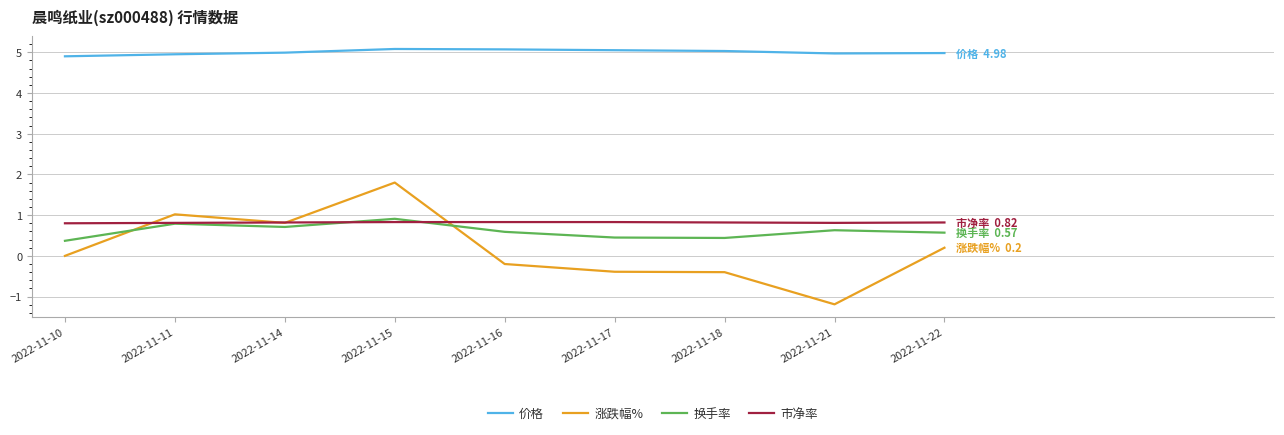

What is the difference between the highest and lowest values at 2022-11-18?

5.4